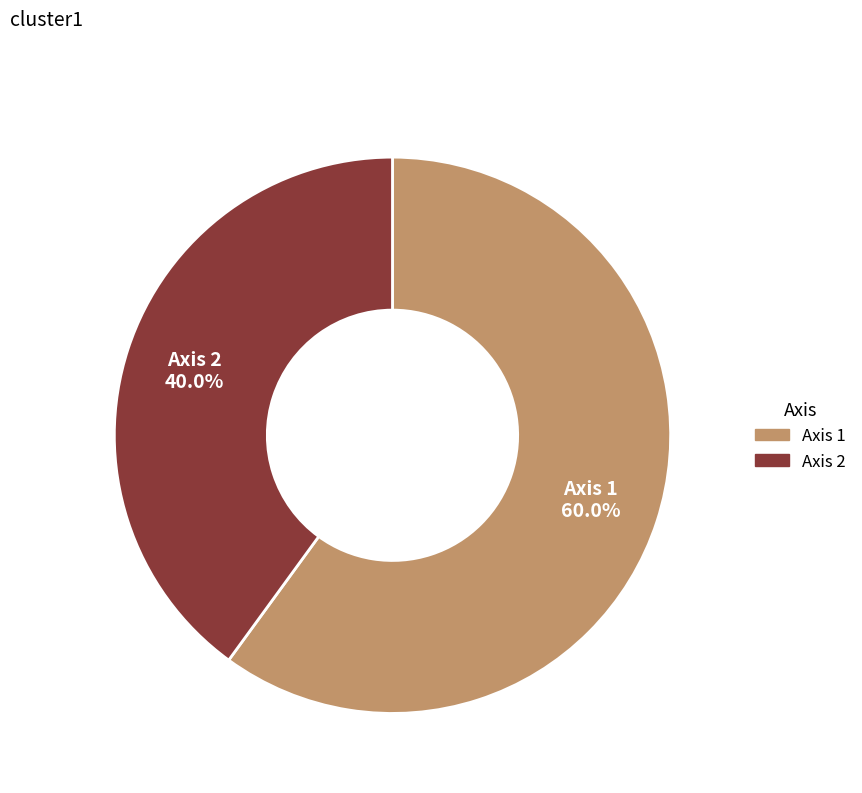

Count the number of slices in the pie.

2